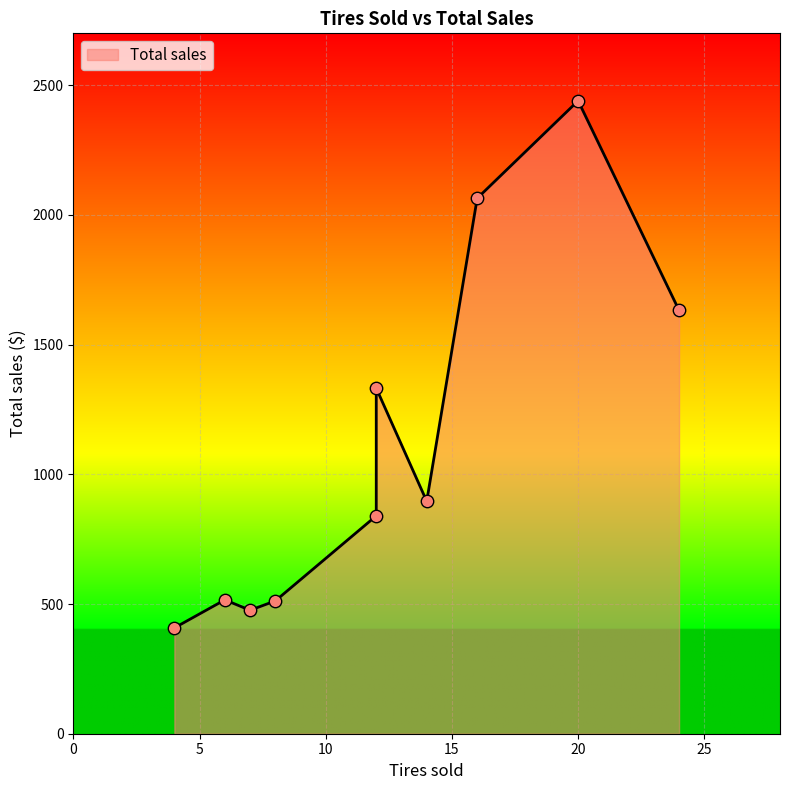

What is the change in value from 16 to 12?

-732